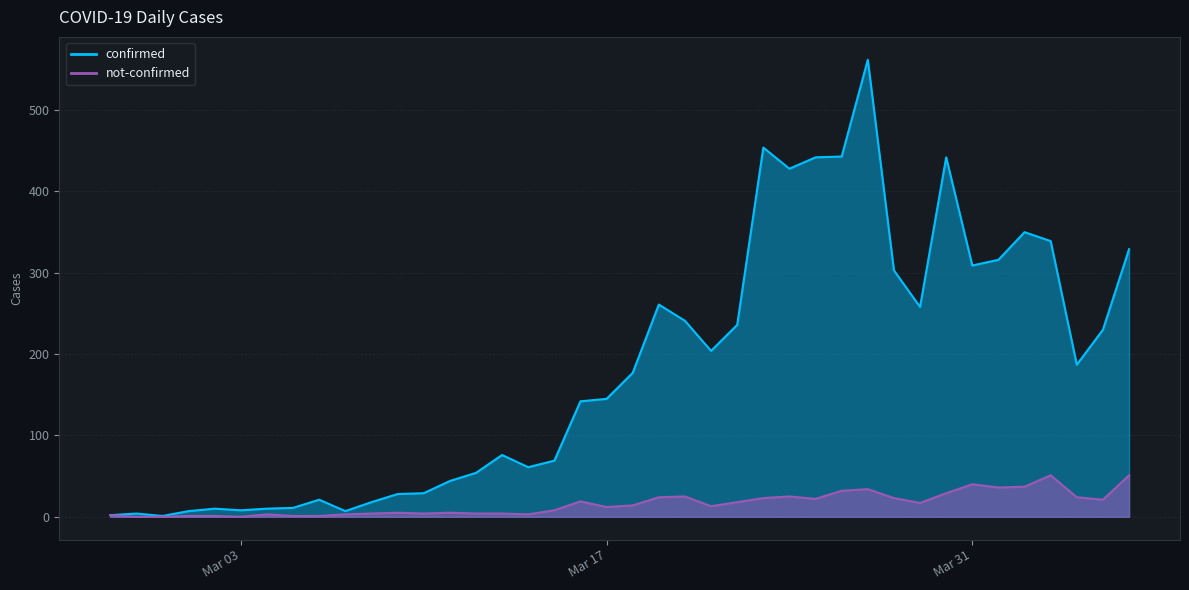

What is the value of the confirmed point at the 31st from the left?

303